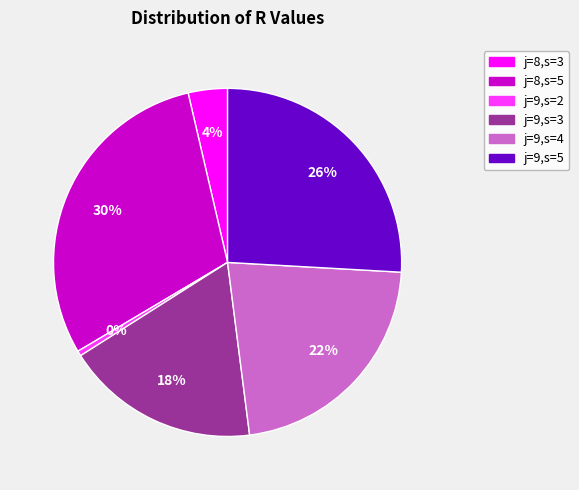

True or false: j=9,s=5 accounts for 16% of the total.

False